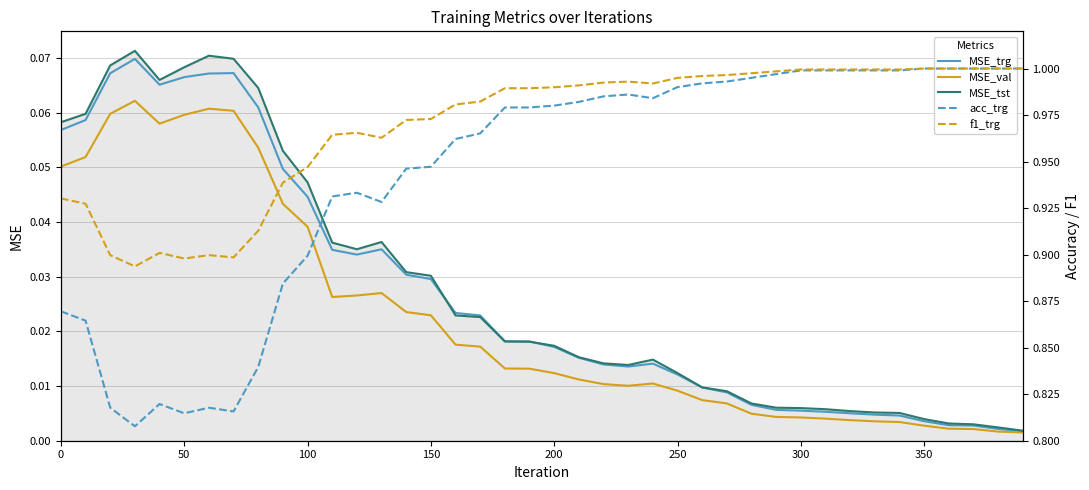

Which series has the largest total across all categories?

f1_trg